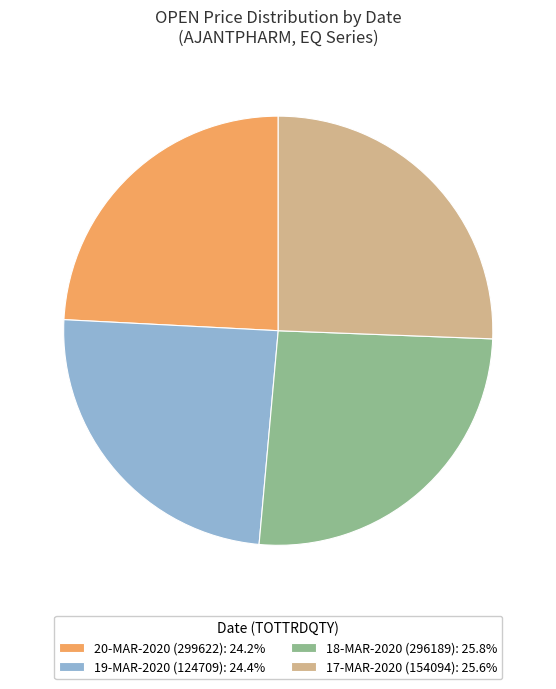

What is the ratio of the value at 18-MAR-2020 (296189): 25.8% to the value at 19-MAR-2020 (124709): 24.4%?

1.1